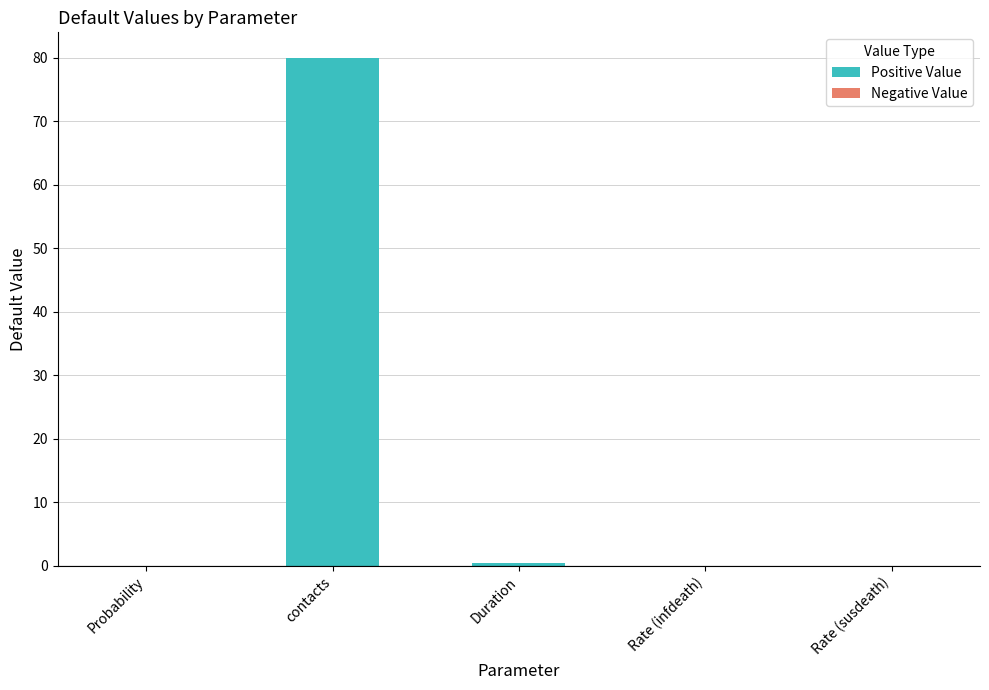

What is the greatest value displayed?

80.0